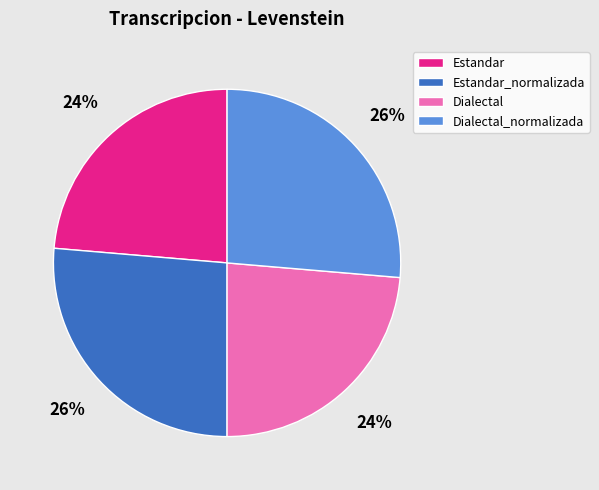

Count the number of slices in the pie.

4